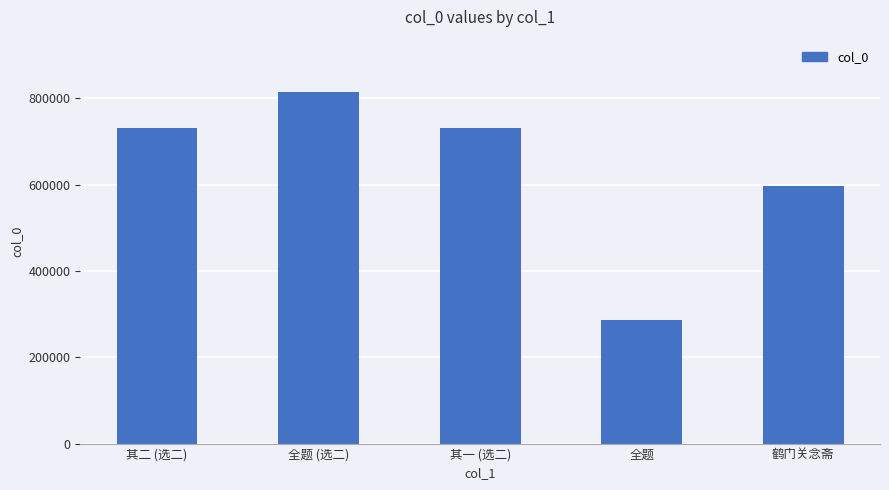

What is the smallest value displayed?

286575